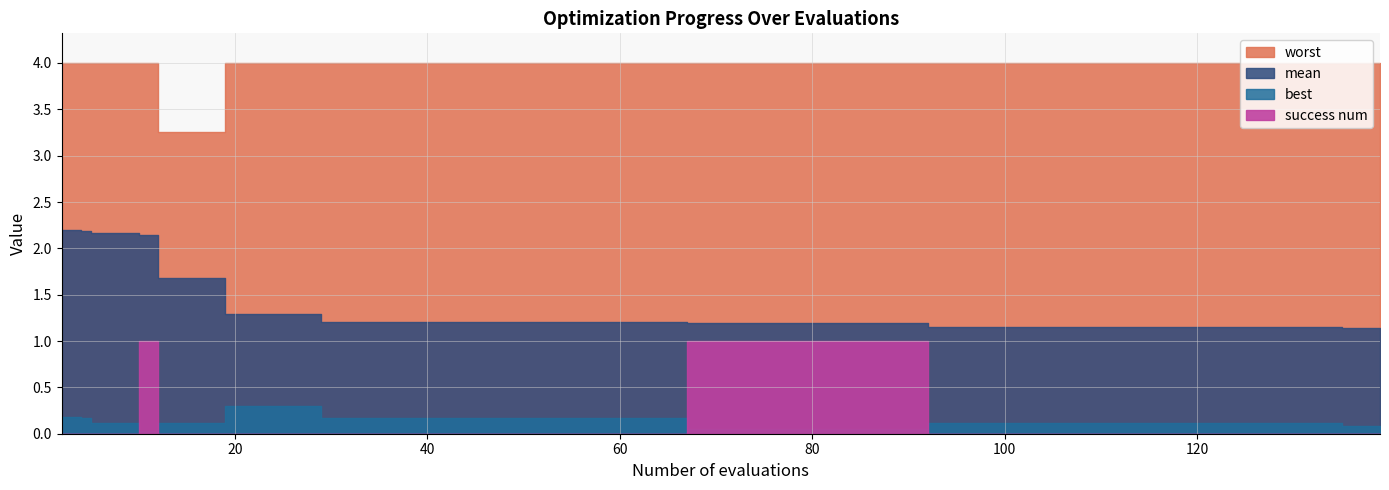

True or false: worst has more than 1 points higher than both neighbors.

False